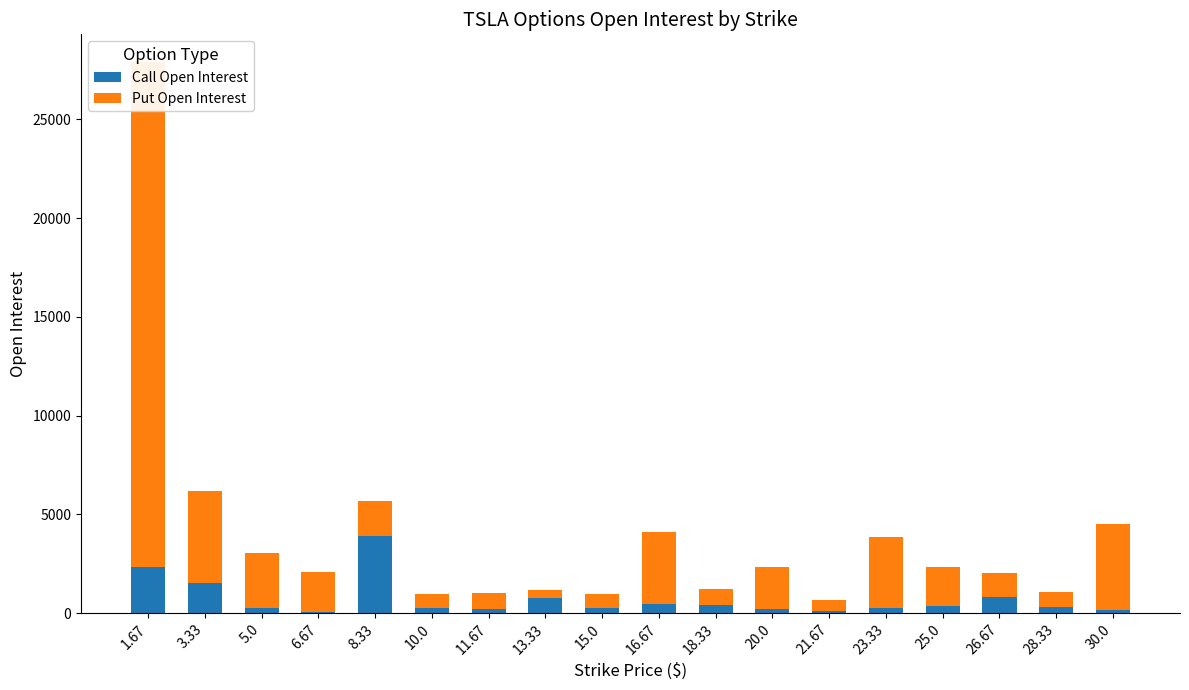

What is the difference between the second highest and minimum values in the Call Open Interest series?

2284